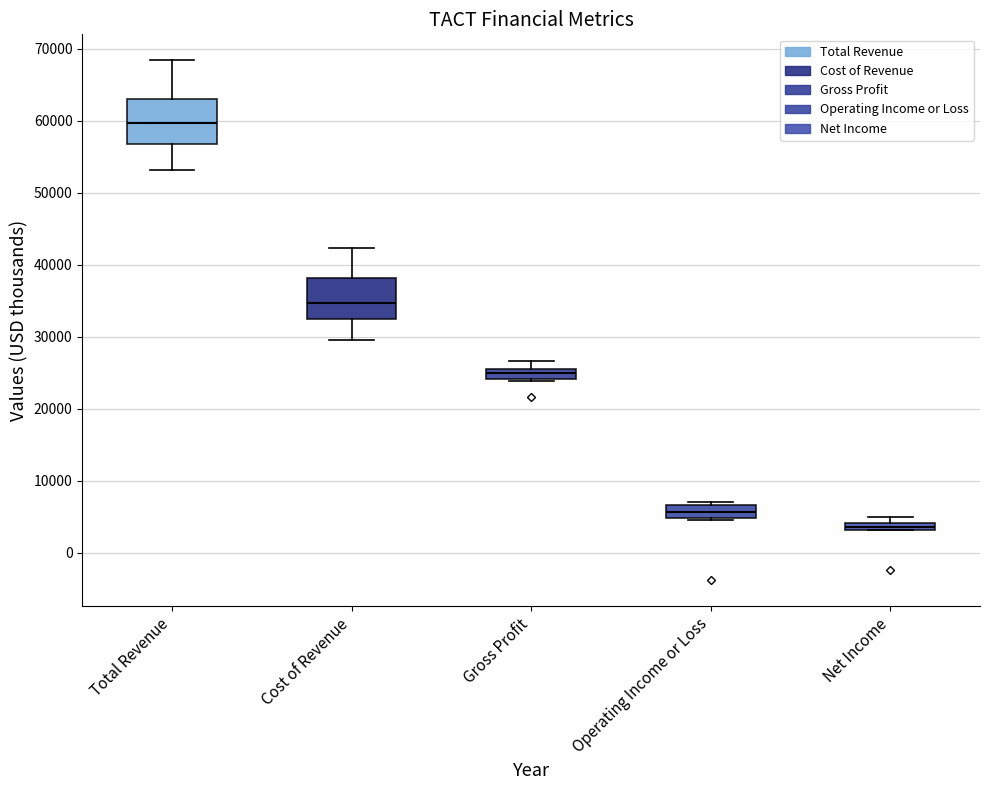

Where is the lower edge of the box for Net Income on the y-axis? The values are not printed on the chart, so give them approximately, as read against the axis.

3000